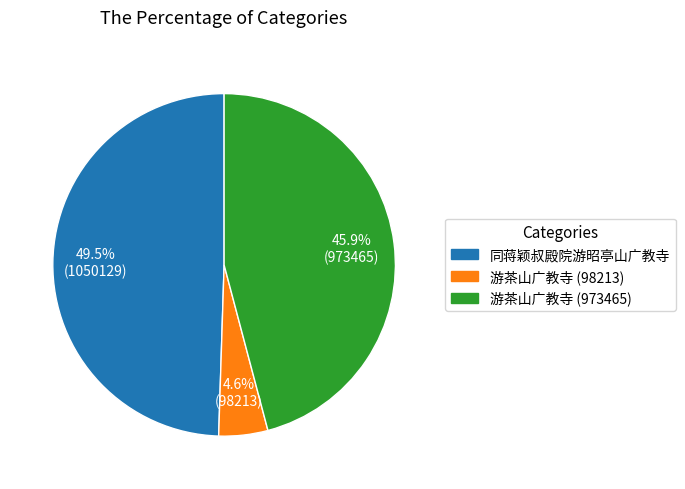

Combined, do 游茶山广教寺 (973465) and 游茶山广教寺 (98213) account for over 50%?

Yes